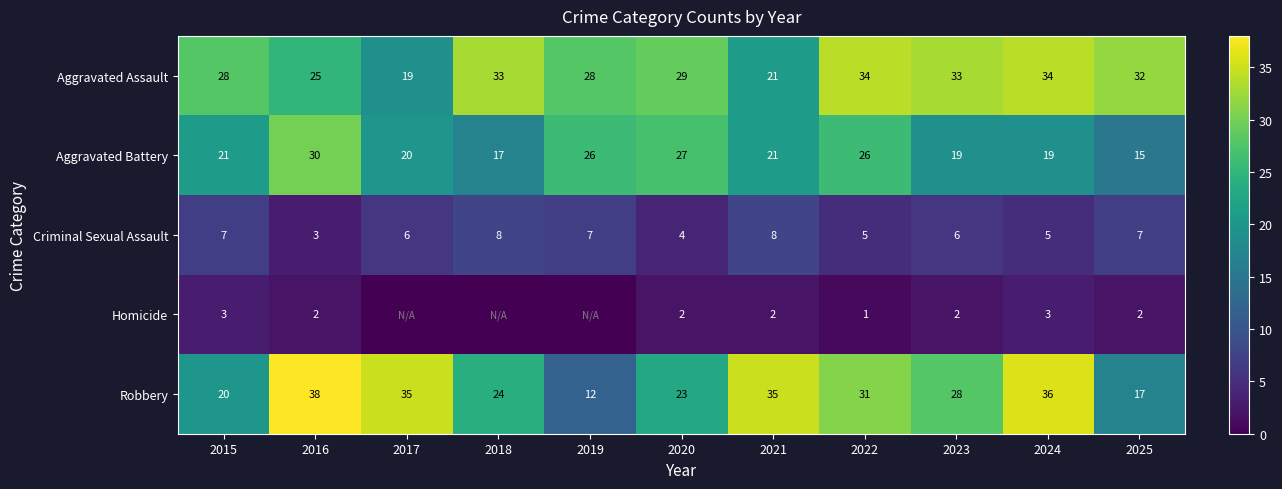

True or false: Aggravated Battery has a value of 29 at 2023.

False